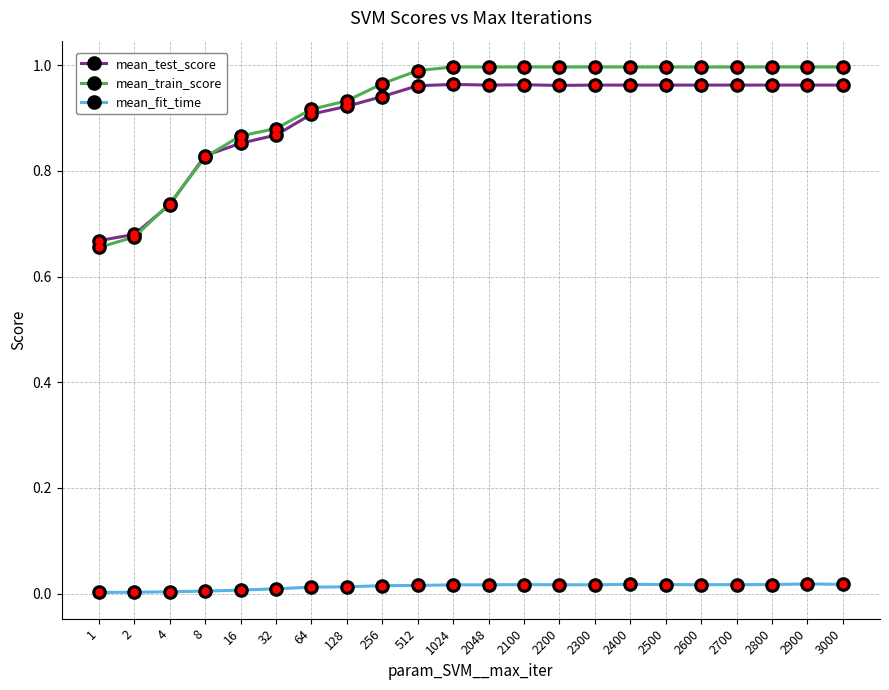

At how many categories does at least one series exceed 0?

22